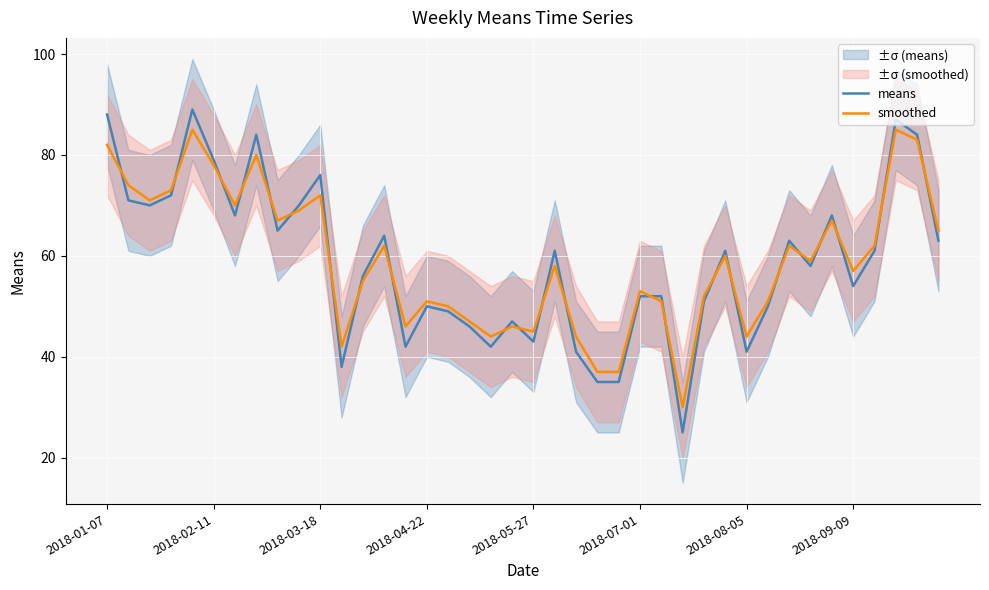

True or false: smoothed and means intersect in this chart.

True